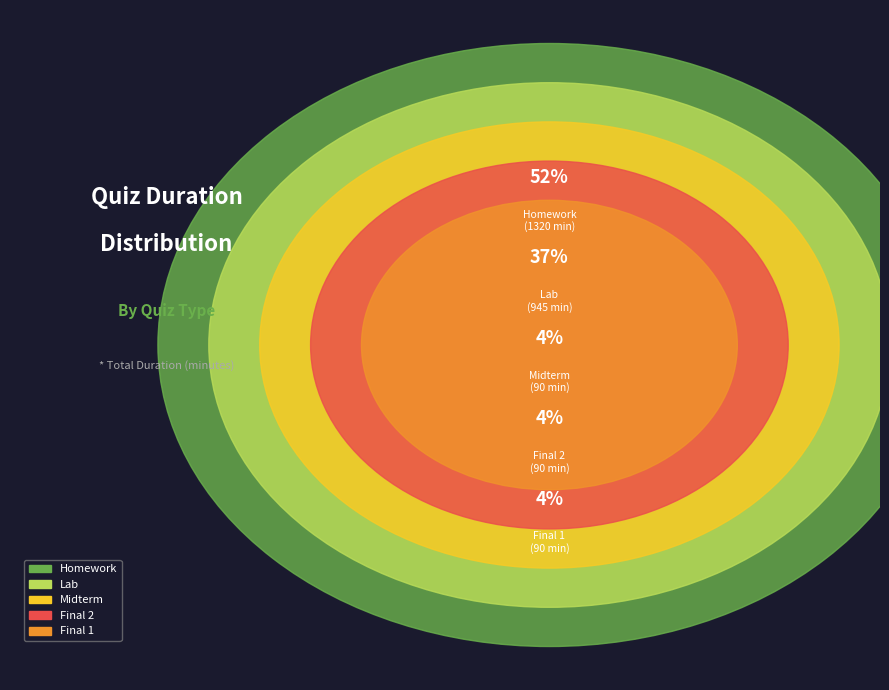

To the nearest percent, what percentage of the pie is Lab?

37%